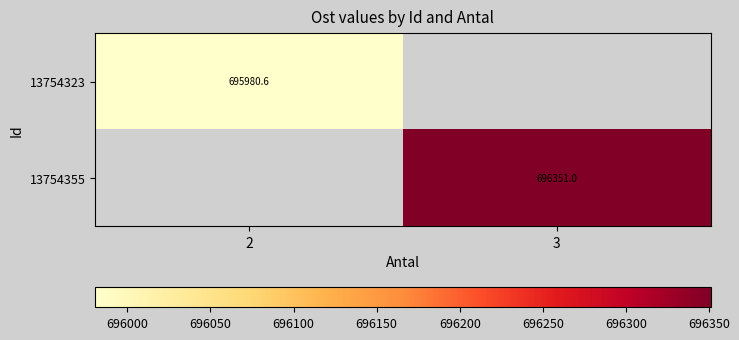

Is the value of 13754355 at 3 greater than the value of 13754323 at 2?

Yes